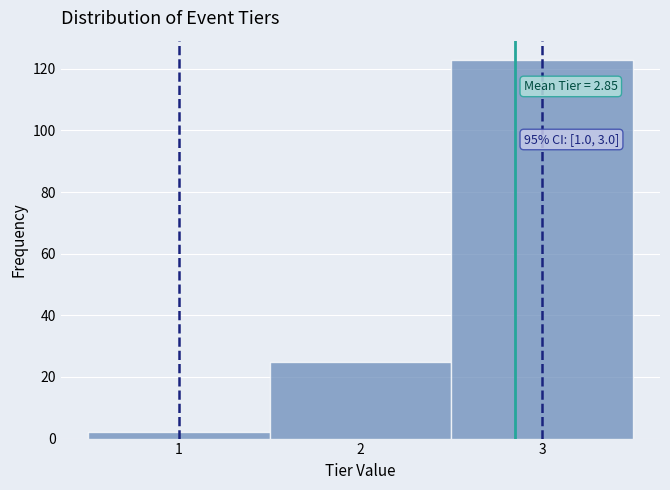

Which range on the x-axis has the tallest bar?

2.5 to 3.5